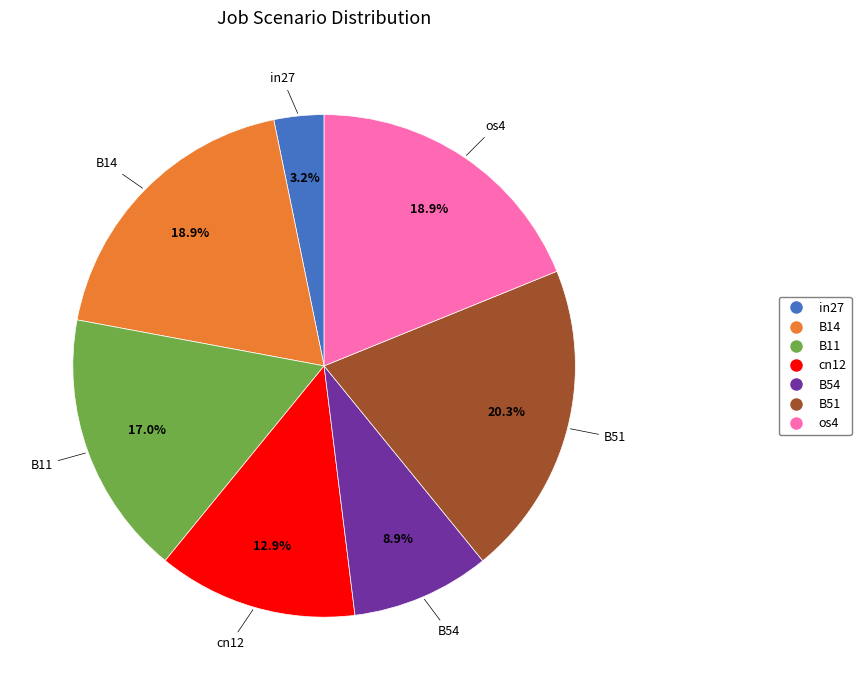

Which category has the smallest portion of the pie?

in27